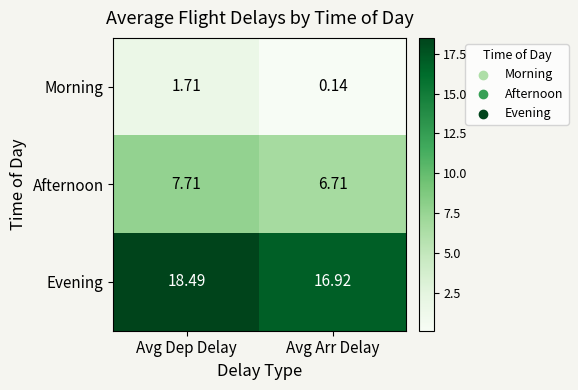

List the series in order of their peak value, highest first.

Evening, Afternoon, Morning